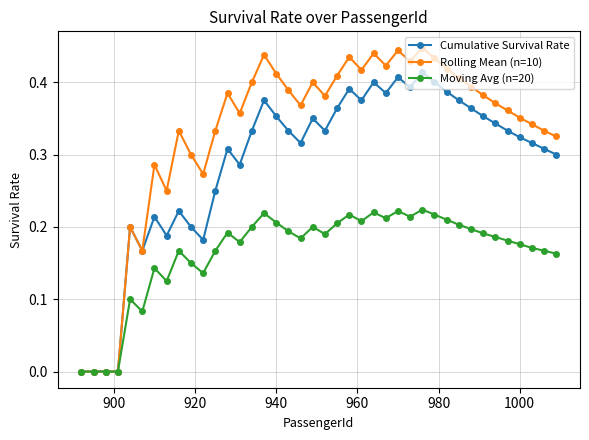

Is this an area chart (filled region under the line)?

No